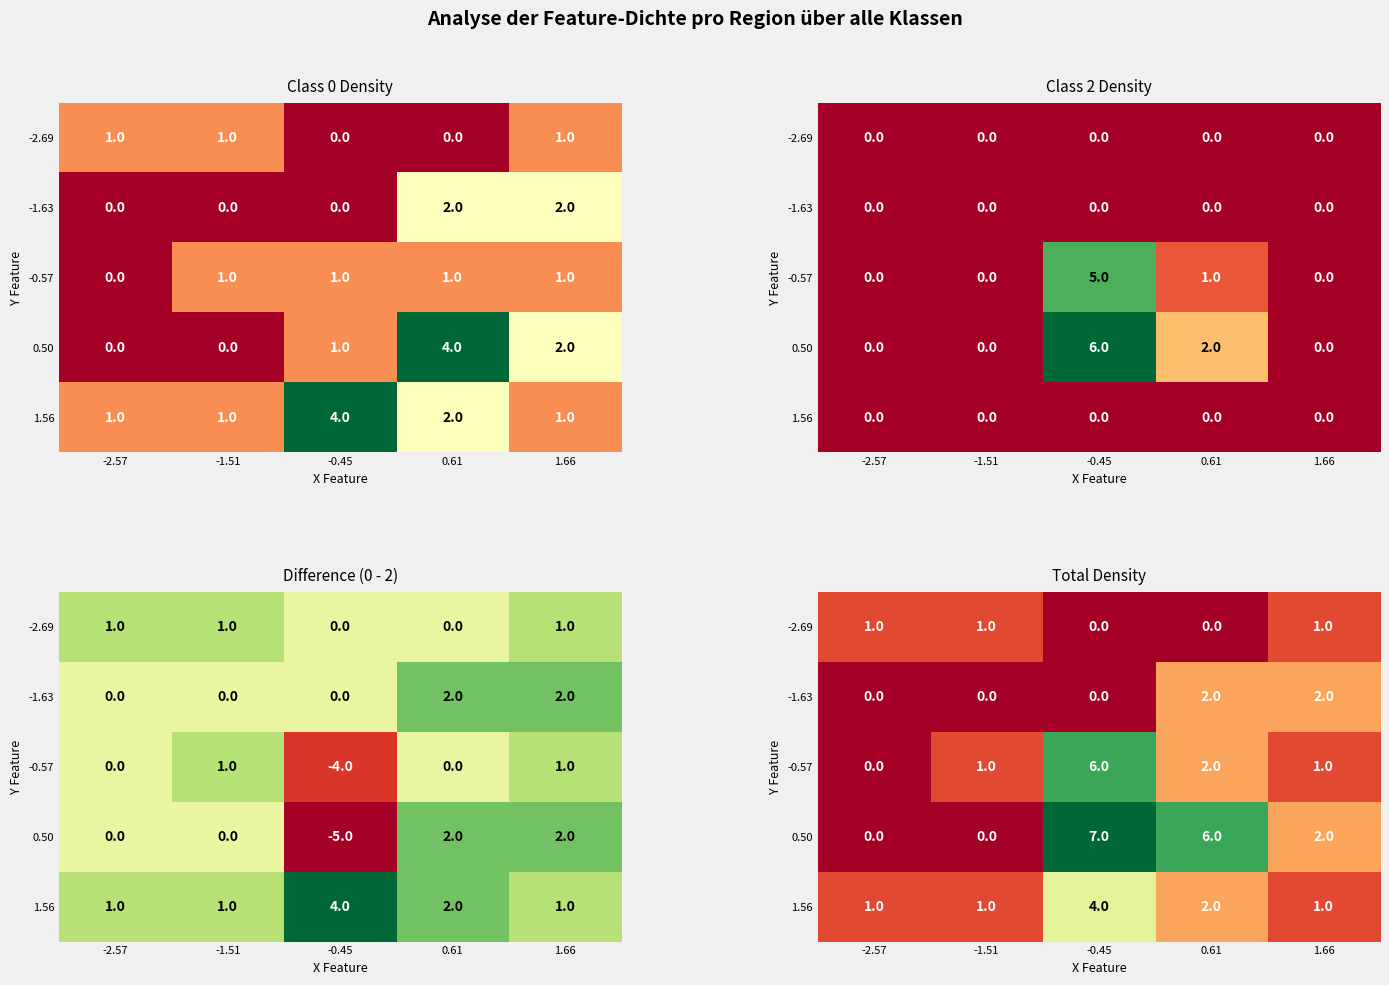

Between 0.61 and 1.66, which series saw the biggest shift?

0.50